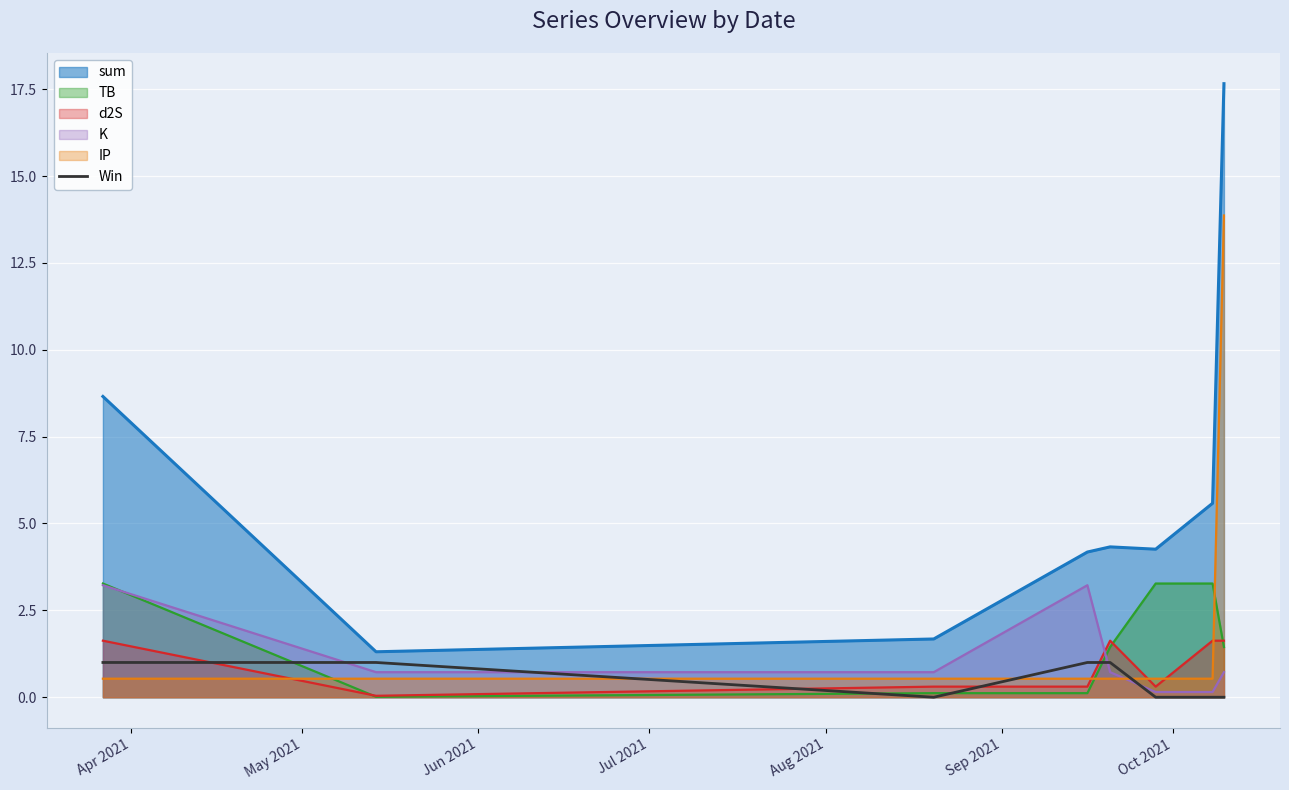

Reading left to right, what are all the values shown in this chart?

1	1	0	1	1	0	0	0